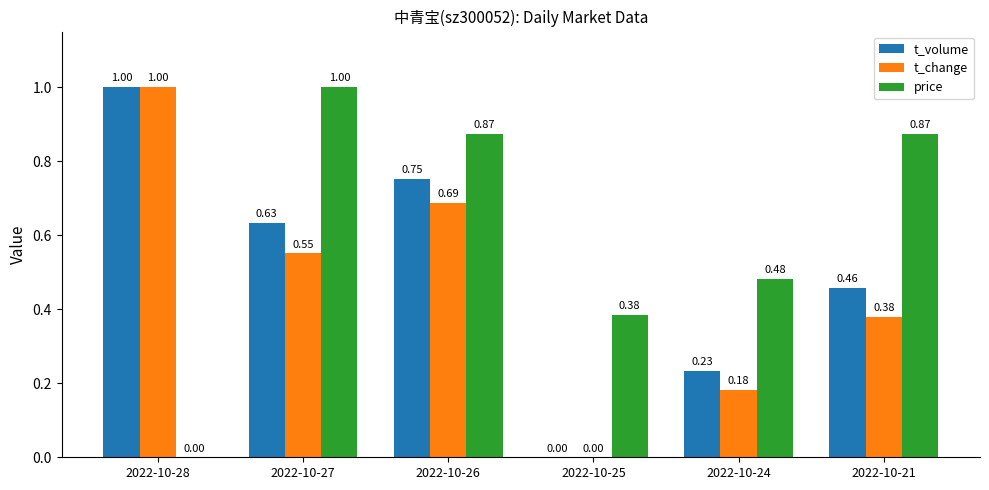

Between 2022-10-26 and 2022-10-21, which series saw the biggest shift?

t_change